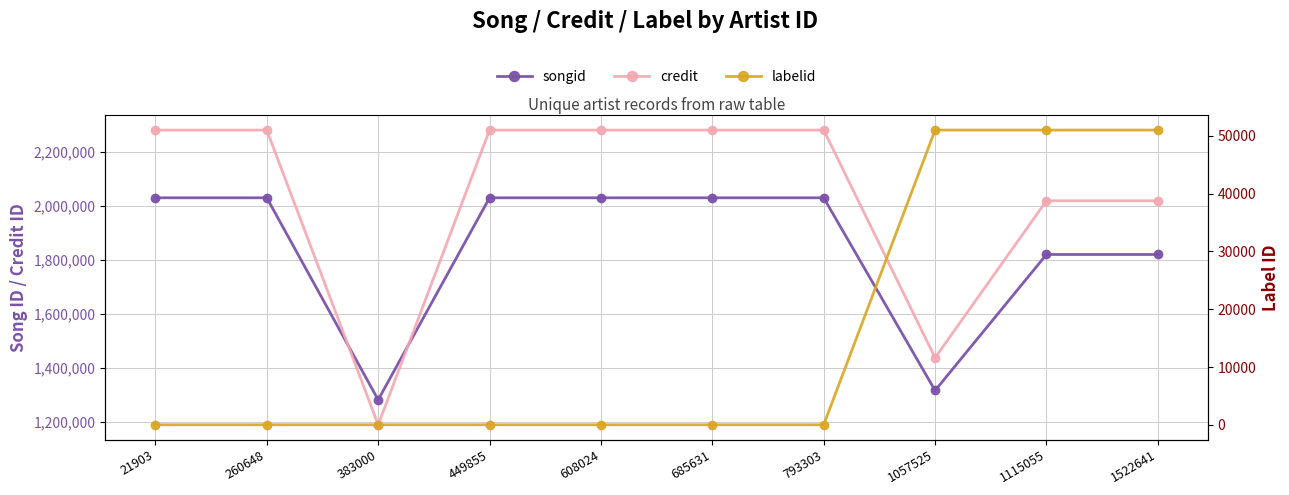

In credit, how many points are lower than both neighbors (excluding endpoints)?

2